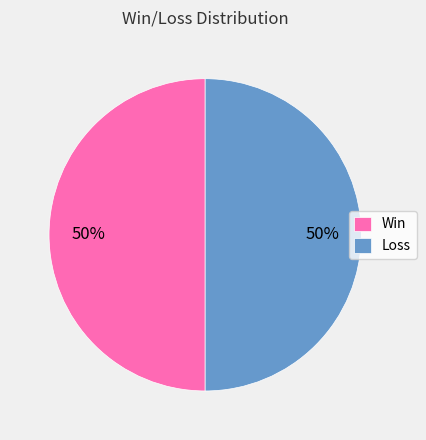

Is it true that Win is 55% of the pie?

False